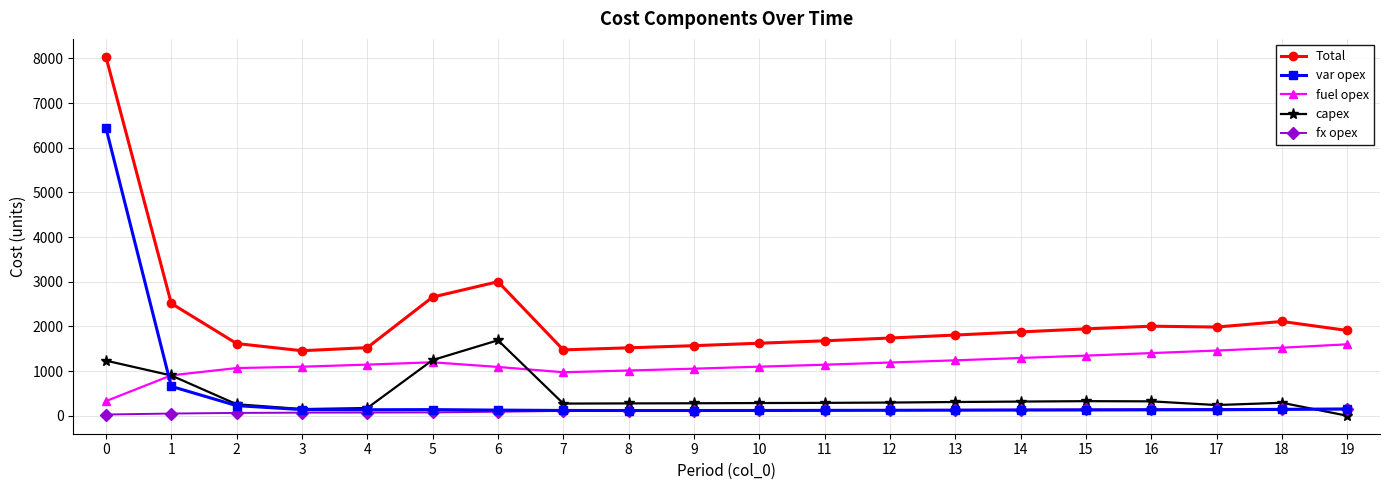

True or false: Total and capex intersect in this chart.

False